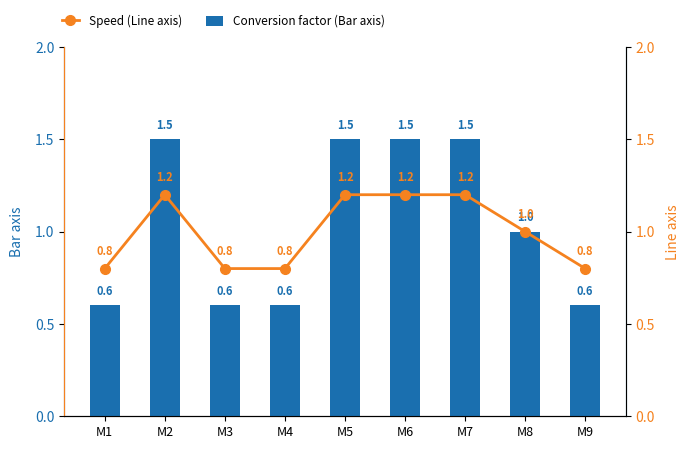

The Conversion factor (Bar axis) series shows 0.4 at M1. True or false?

False